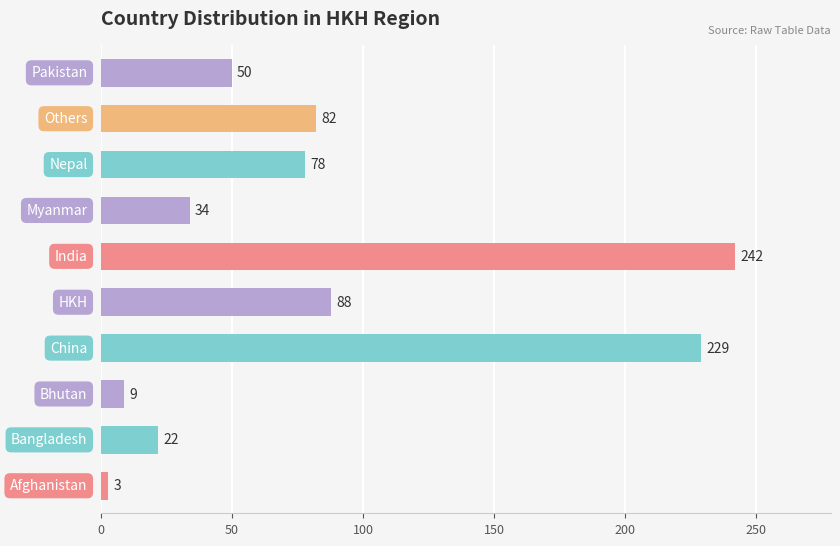

What is the minimum value shown in the chart?

3